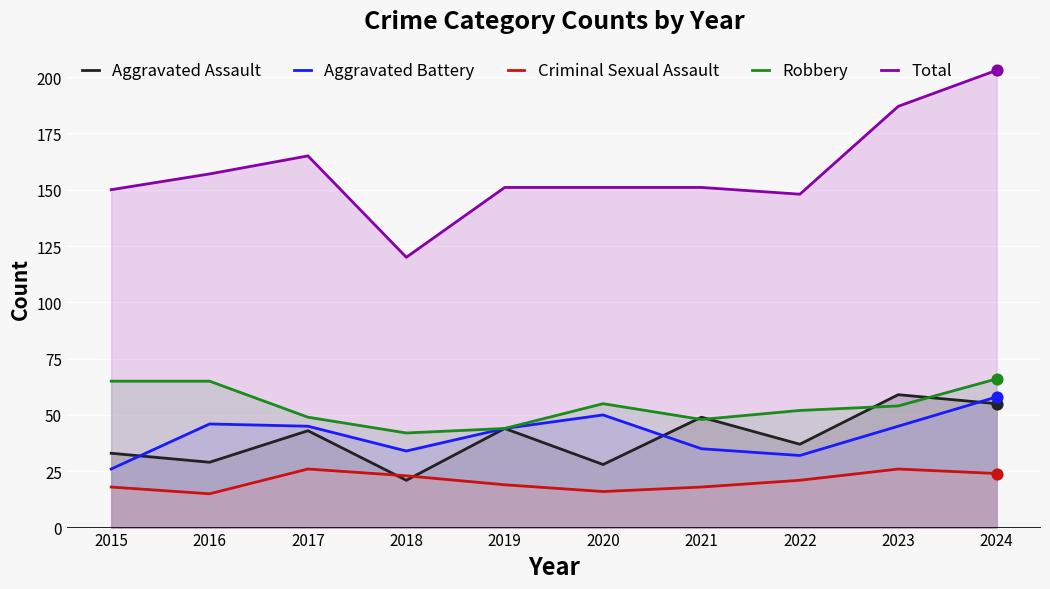

Which series has the largest total across all categories?

Total